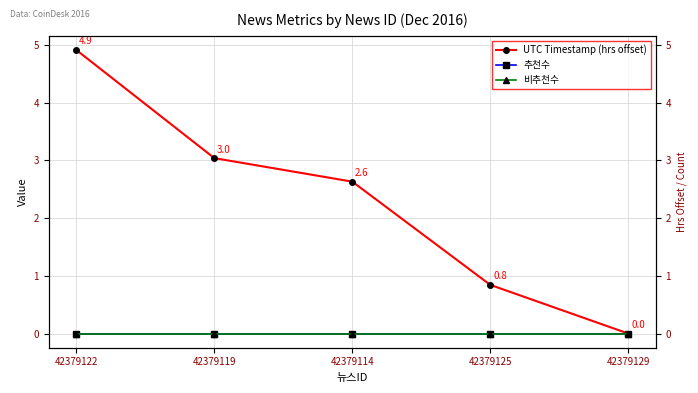

Reading left to right, extract all data points from this chart.

UTC Timestamp (hrs offset): 42379122=4.9	42379119=3.0	42379114=2.6	42379125=0.8	42379129=0.0
추천수: 42379122=0.0	42379119=0.0	42379114=0.0	42379125=0.0	42379129=0.0
비추천수: 42379122=0.0	42379119=0.0	42379114=0.0	42379125=0.0	42379129=0.0